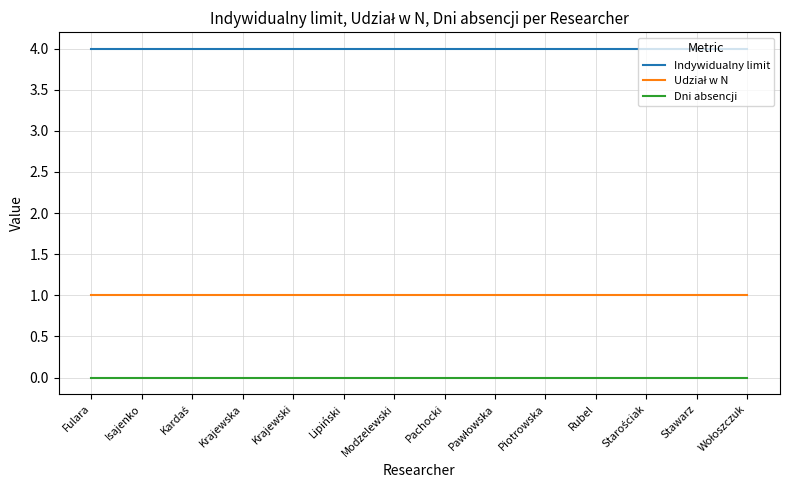

How many lines are shown in the chart?

3